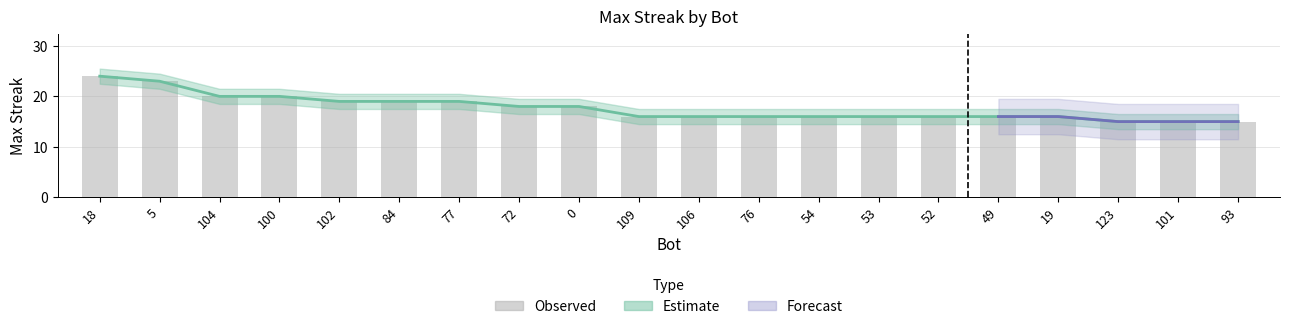

What is the difference between the second highest and minimum values?

8